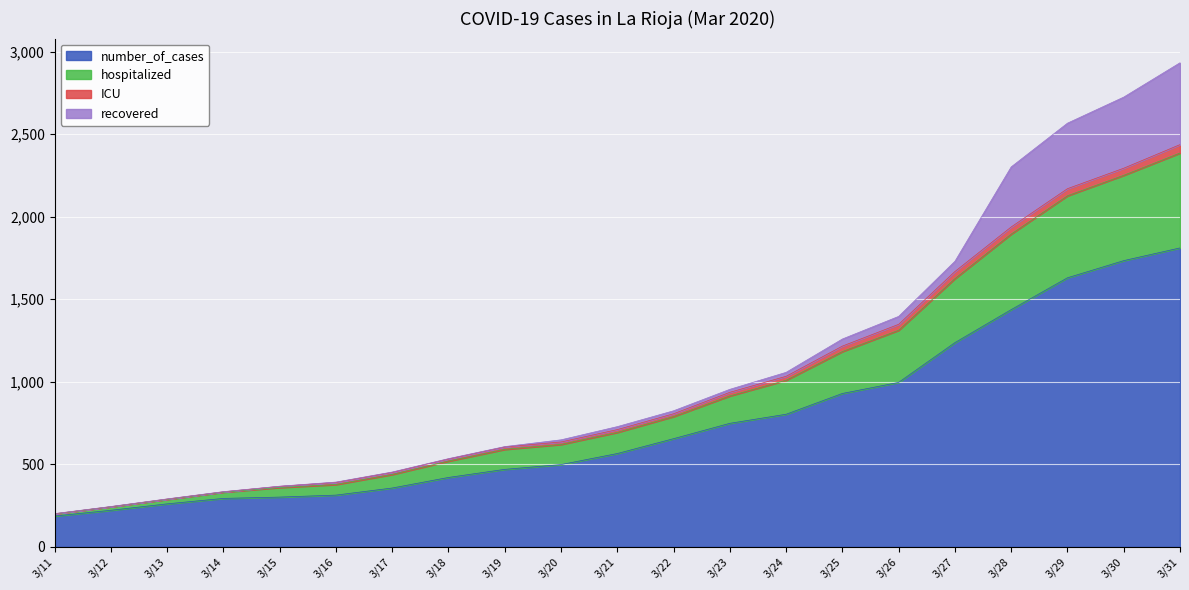

The value of number_of_cases at 3/21 is 564. True or false?

True